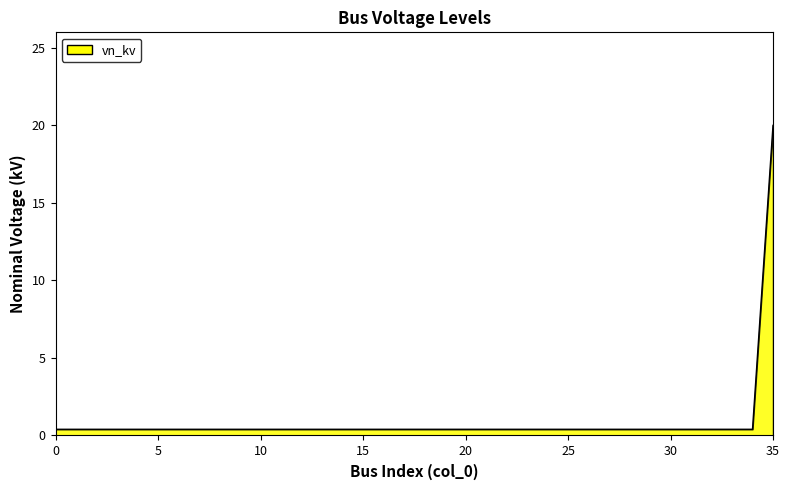

Does the chart have visible grid lines?

No